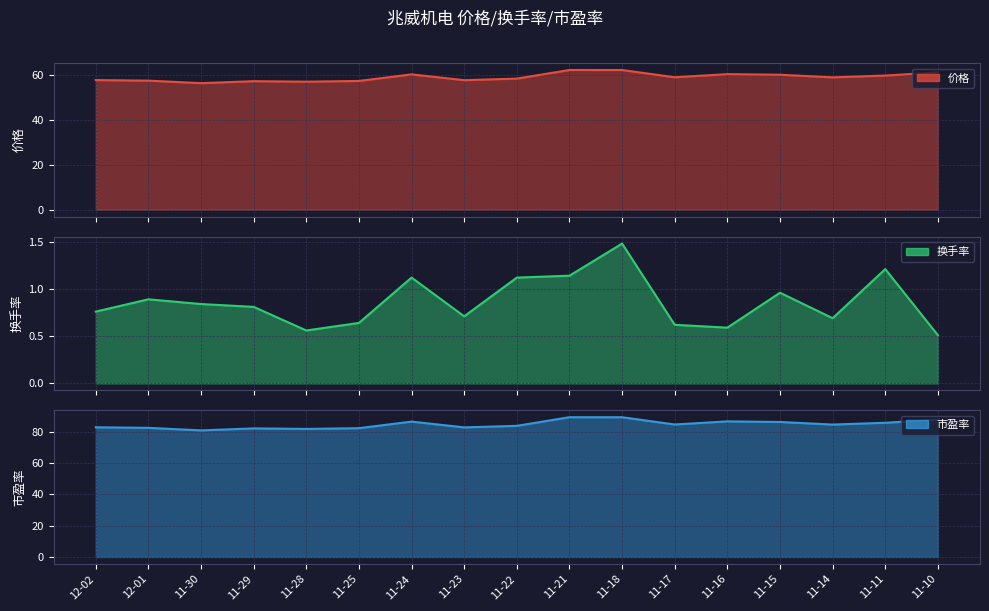

Reading right to left, what are all the values shown in this chart?

价格: 61.0	59.6	58.8	60.0	60.2	58.8	62.1	62.1	58.2	57.5	60.1	57.2	56.9	57.1	56.2	57.3	57.6
换手率: 0.5	1.2	0.7	1.0	0.6	0.6	1.5	1.1	1.1	0.7	1.1	0.6	0.6	0.8	0.8	0.9	0.8
市盈率: 87.7	85.7	84.6	86.2	86.6	84.6	89.2	89.3	83.8	82.8	86.5	82.3	81.8	82.1	80.8	82.5	82.8